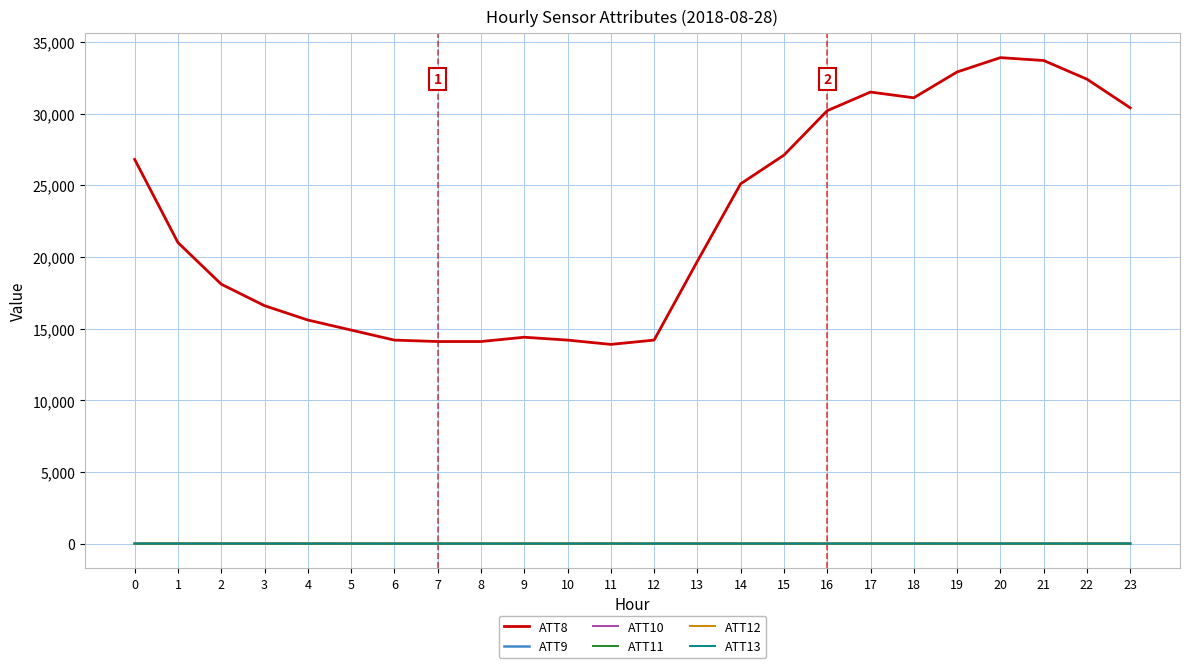

What is the sum of the ATT12 values at 12 and 7?

15.7